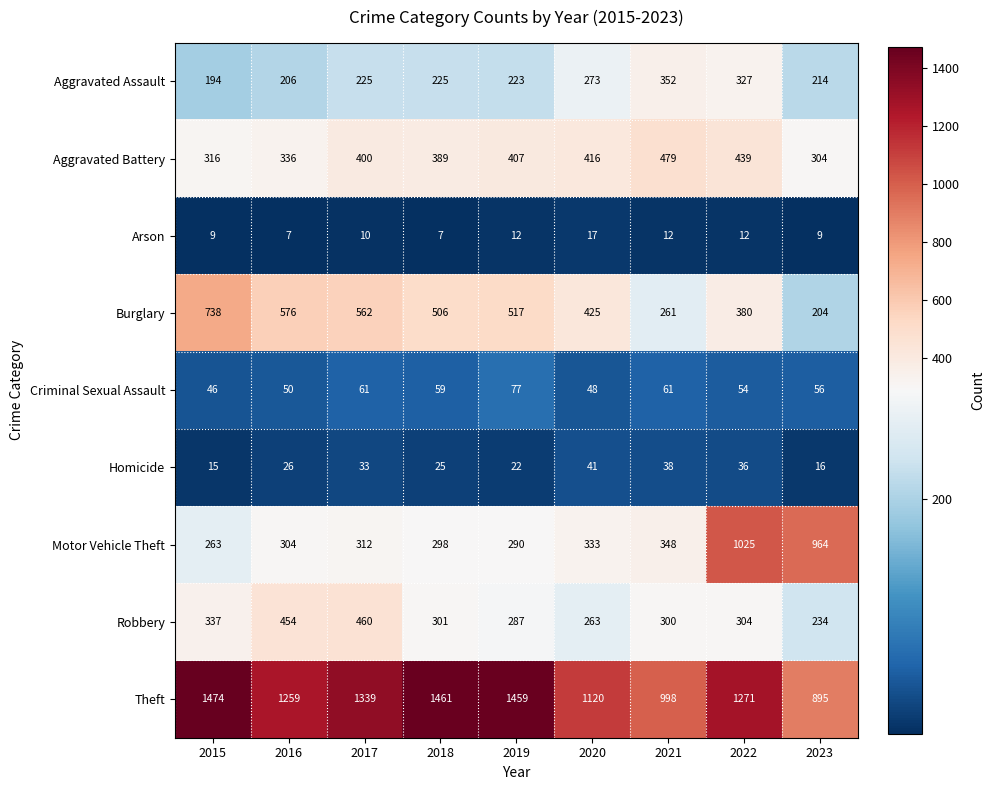

Rank the categories by Motor Vehicle Theft value from highest to lowest.

2022, 2023, 2021, 2020, 2017, 2016, 2018, 2019, 2015